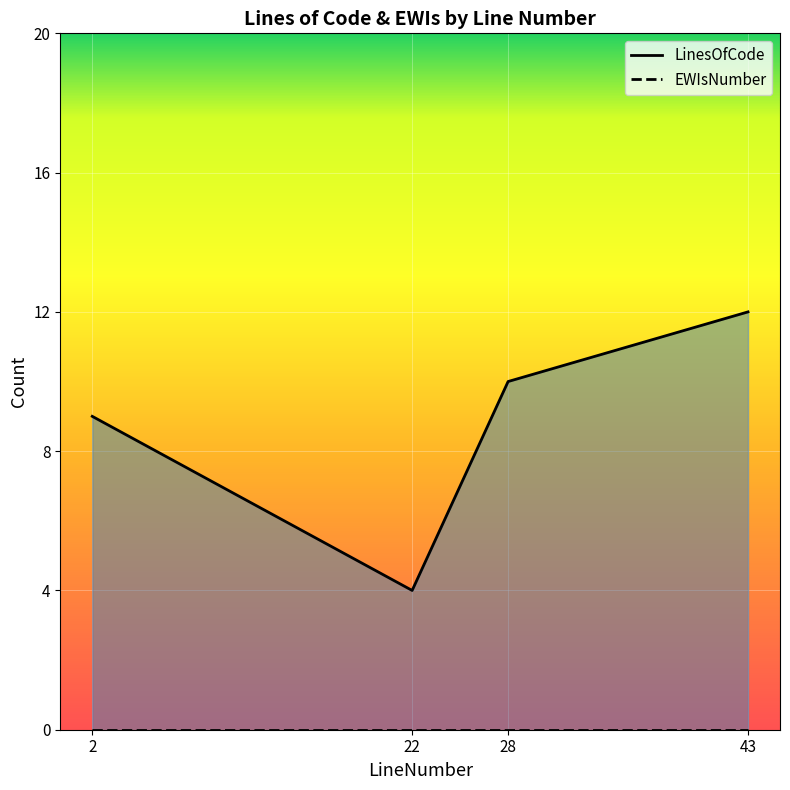

What is the approximate value at 22?

4